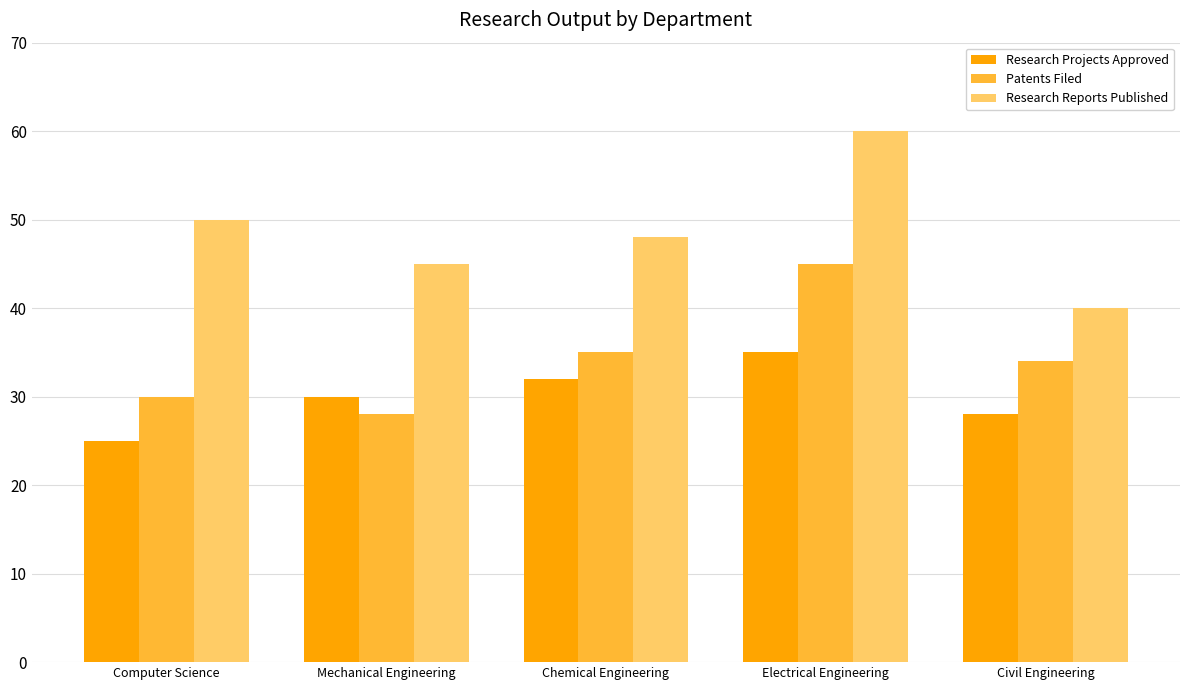

What is the spread (max minus min) of values at Civil Engineering?

12